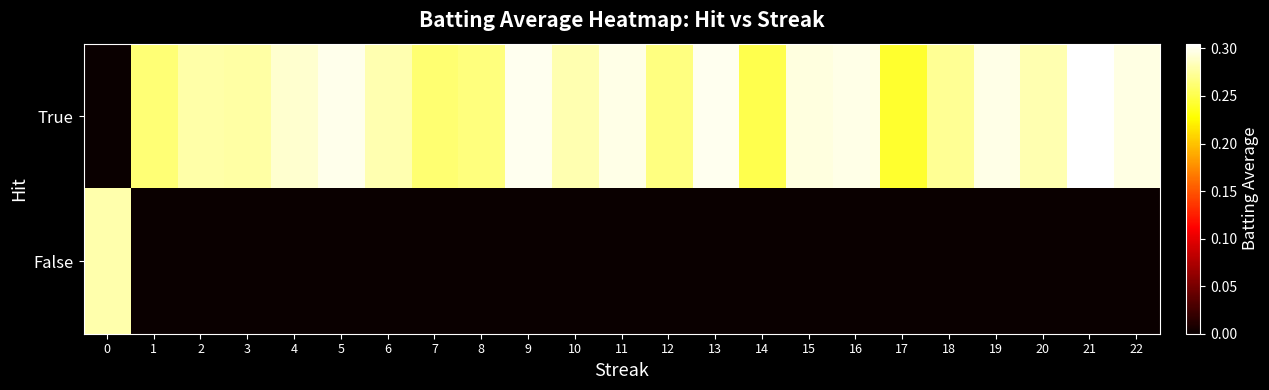

Rank the series by their average value, from highest to lowest.

row_0, row_1